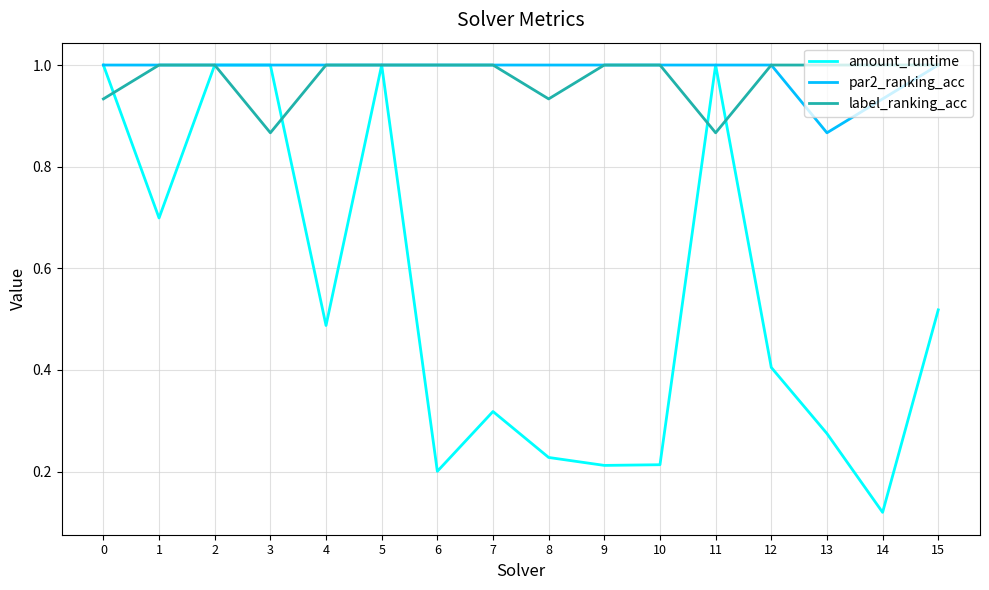

Is the value of amount_runtime at 10 greater than the value of par2_ranking_acc at 5?

No